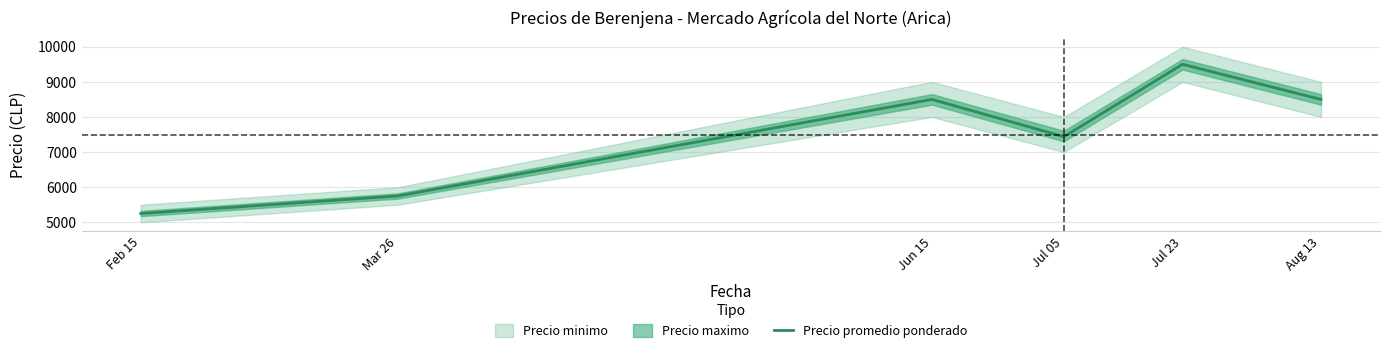

Reading left to right, extract all data points from this chart.

5250	5750	8500	7438	9500	8500